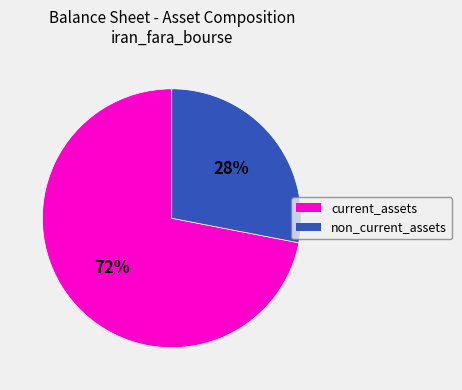

How many slices are in this pie chart?

2